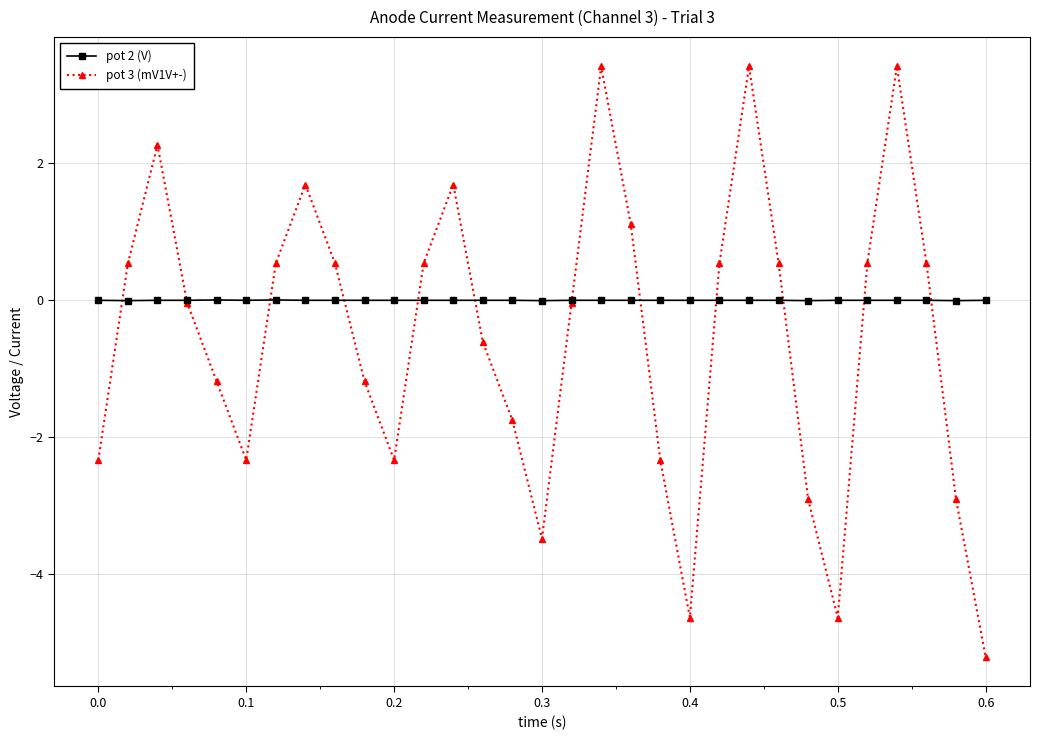

List the series in order of their peak value, lowest first.

pot 2 (V), pot 3 (mV1V+-)